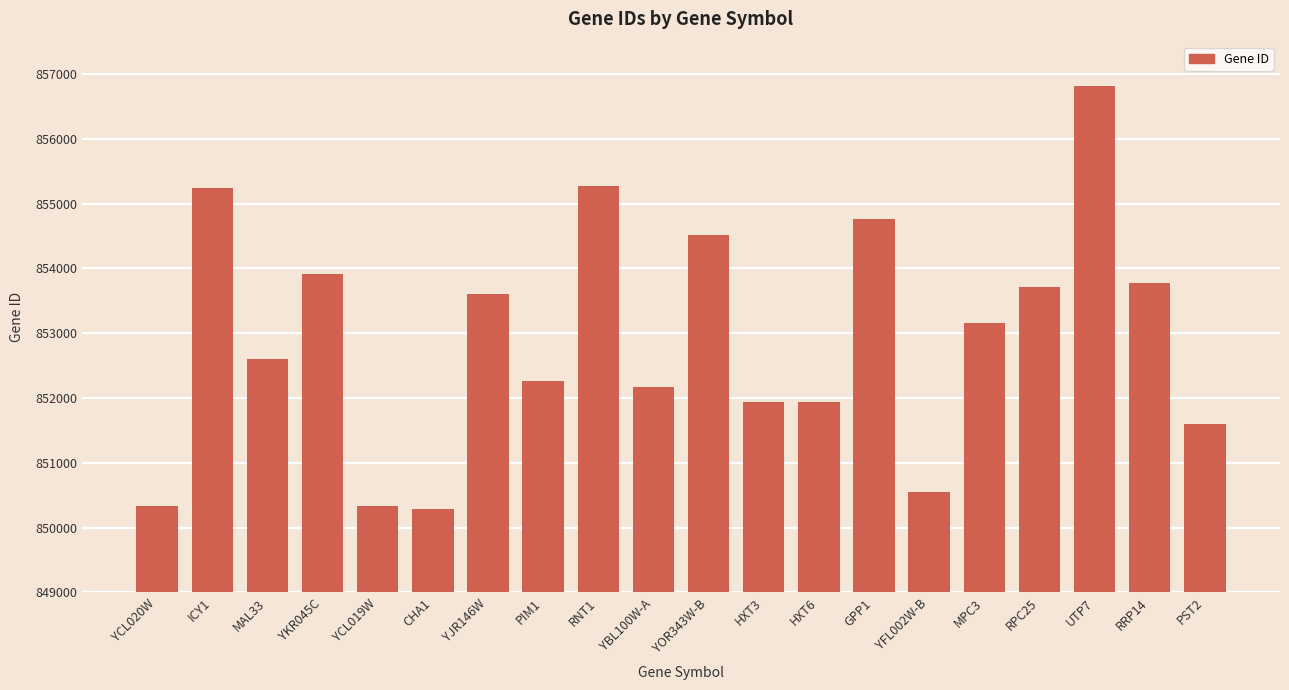

Between YBL100W-A and YOR343W-B, which is larger?

YOR343W-B